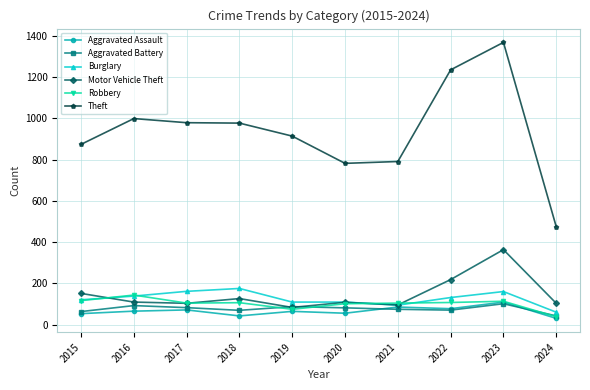

Which category has the highest value across all series?

2023